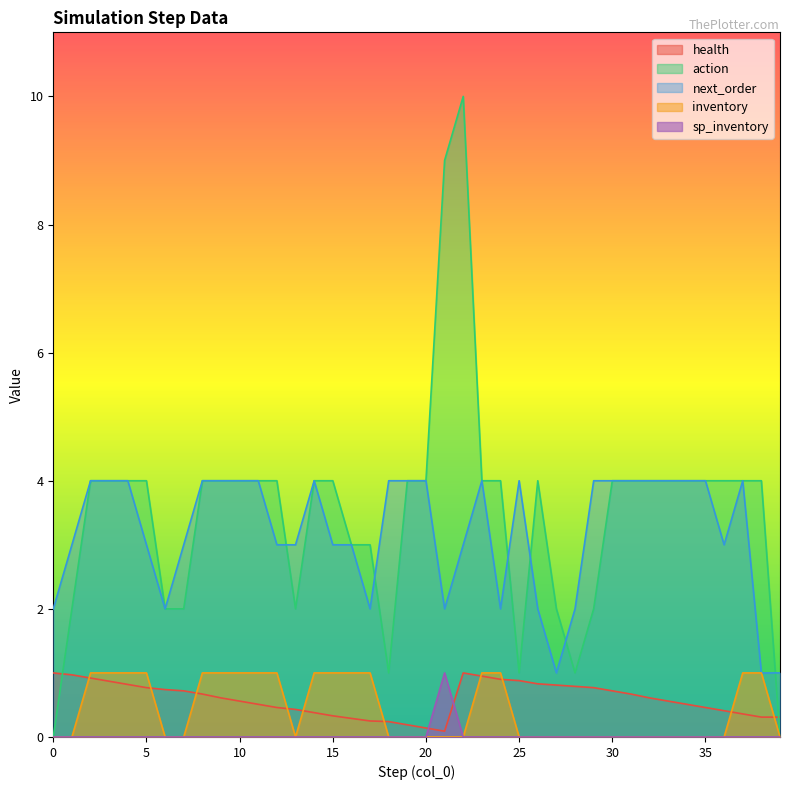

At which category is the sum across all series the highest?

22